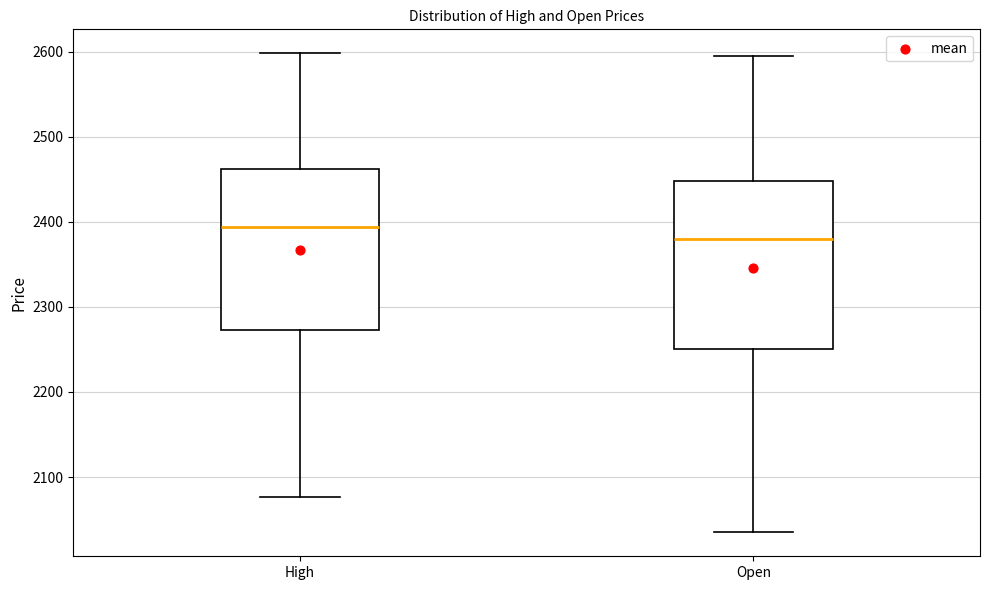

Which box has the lowest median line?

Open